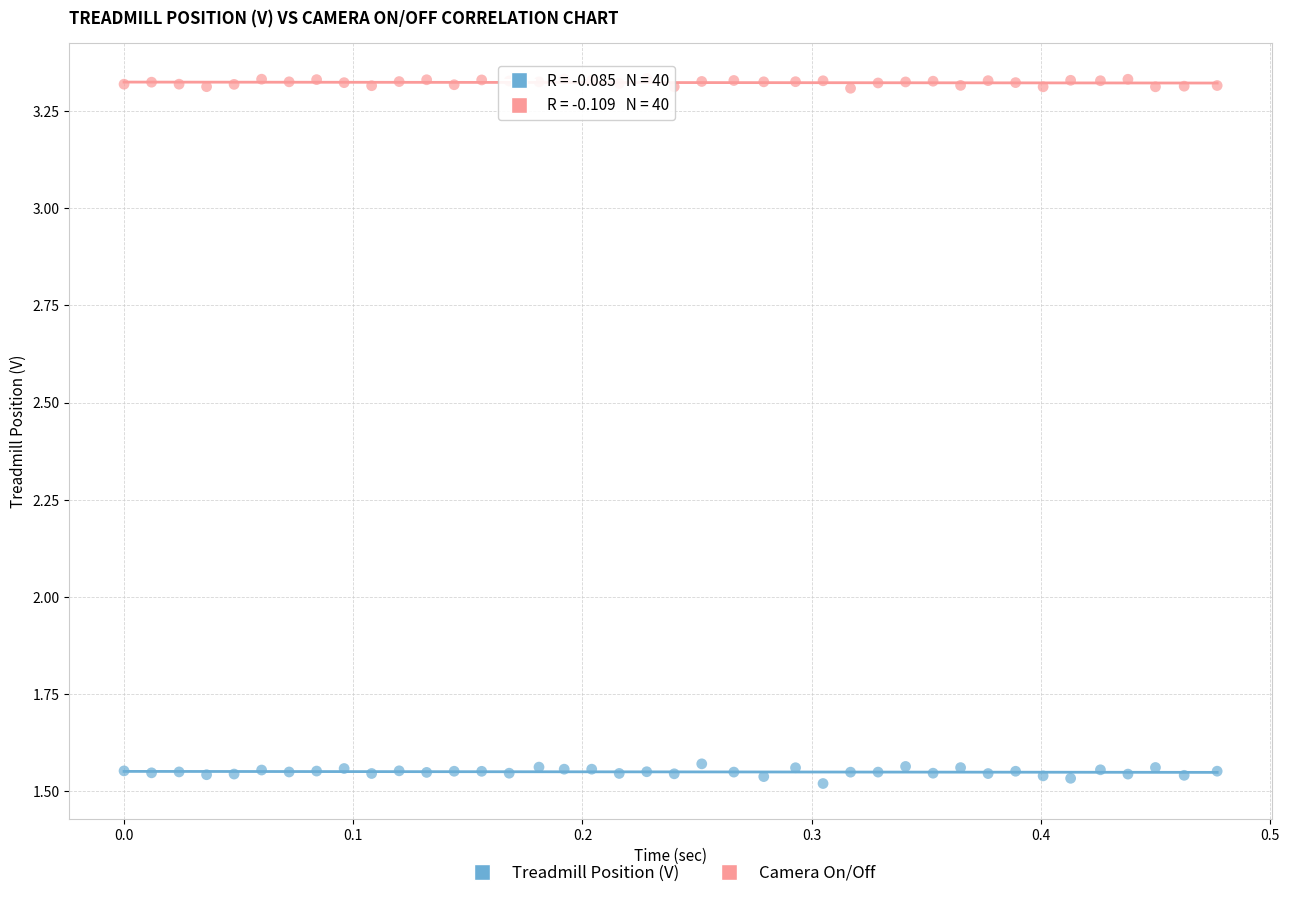

What are all the series names shown in the legend?

Treadmill Position (V), Camera On/Off